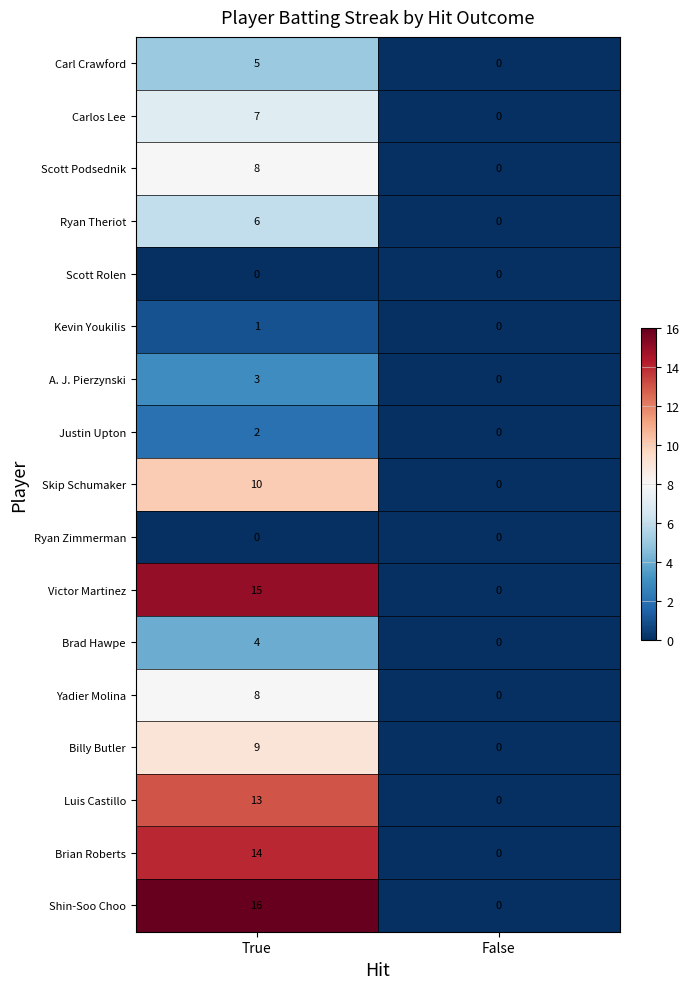

Which category has the highest value across all series?

True